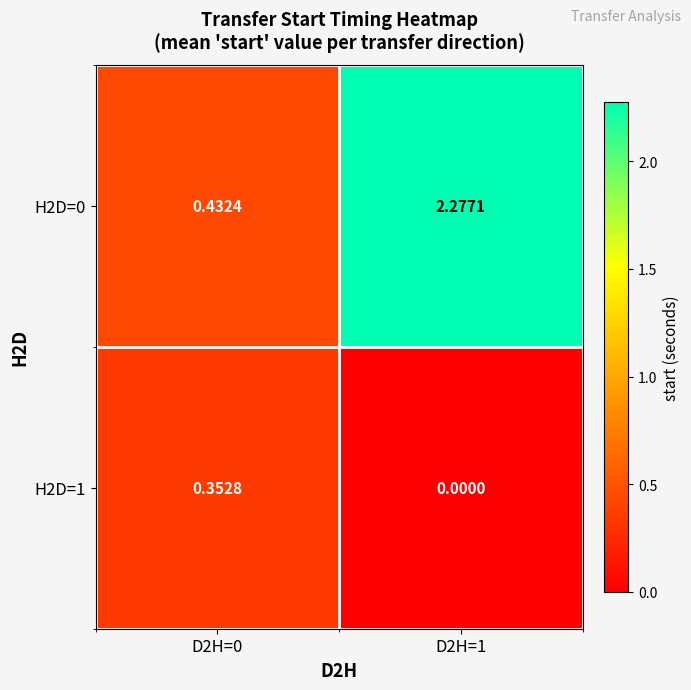

Is the value of H2D=1 at D2H=0 greater than the value of H2D=0 at D2H=0?

No